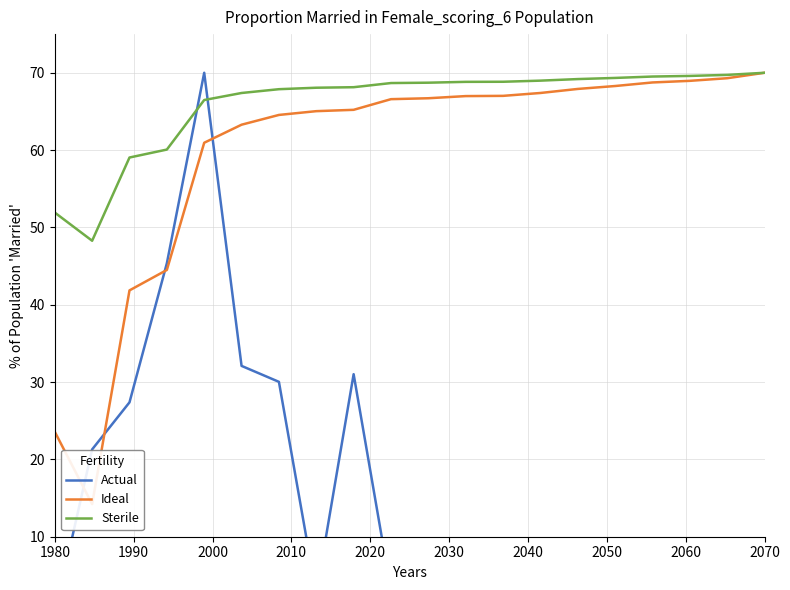

The Sterile series shows 89.4 at 1980. True or false?

False